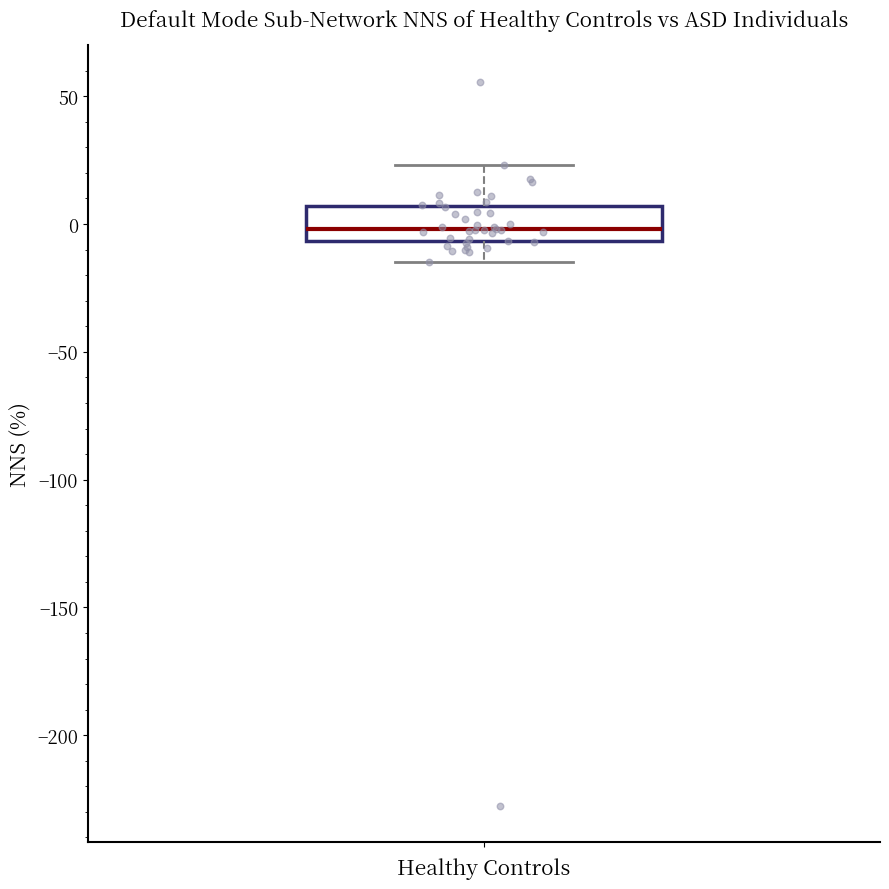

Transcribe this box plot: give where the median line is, the range the box spans, and where the two whiskers end, as read against the y-axis. The values are not printed on the chart, so give them approximately, as read against the axis.

median 0, box -5 to 5, whiskers -15 to 25